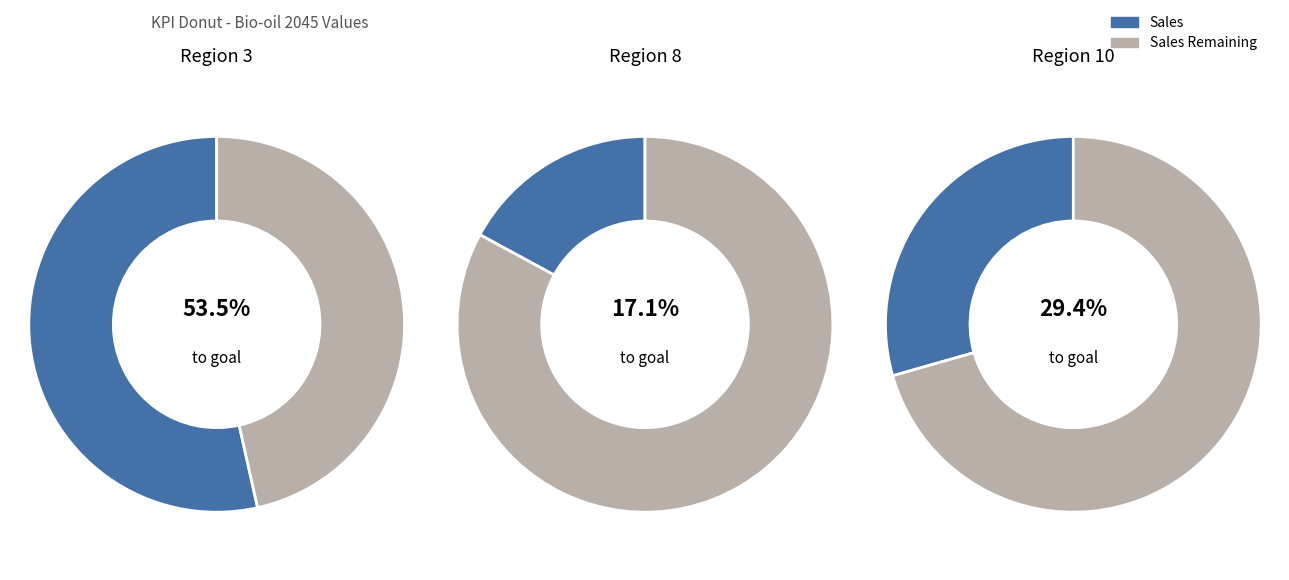

Does 7 account for over 50% of the chart?

No